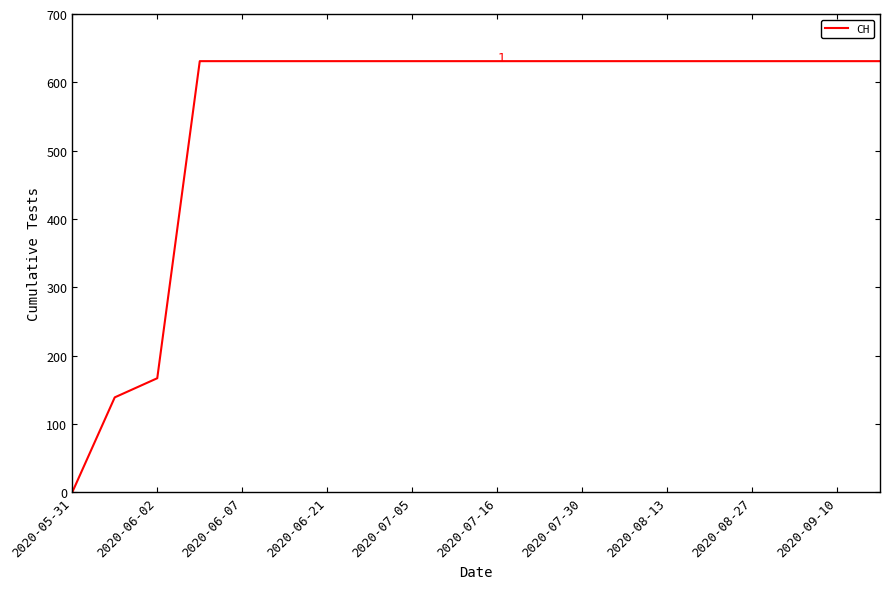

How many lines are shown in the chart?

1